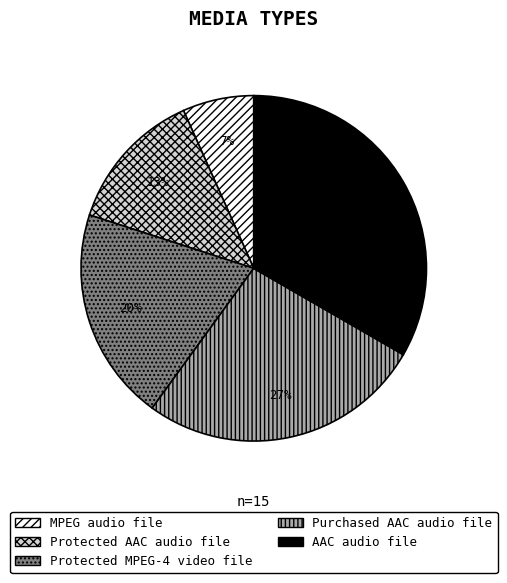

Is Protected MPEG-4 video file the majority of the pie?

No